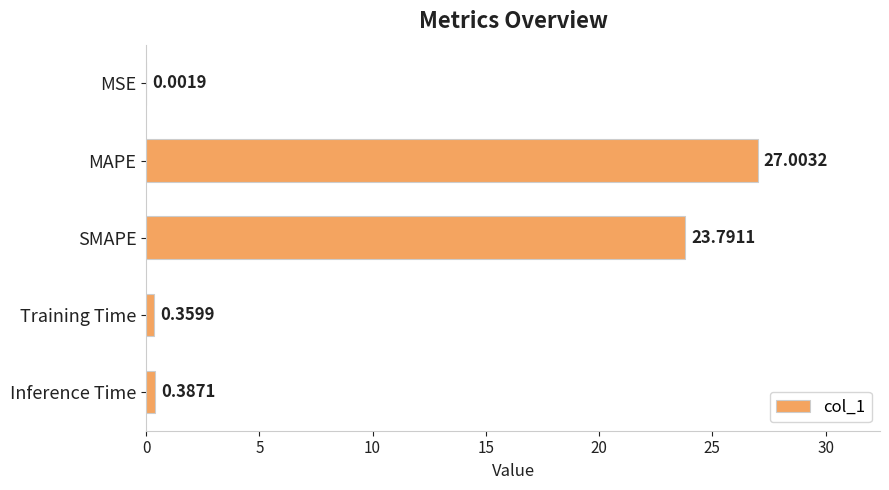

What is the sum of the values at Inference Time and MAPE?

27.4